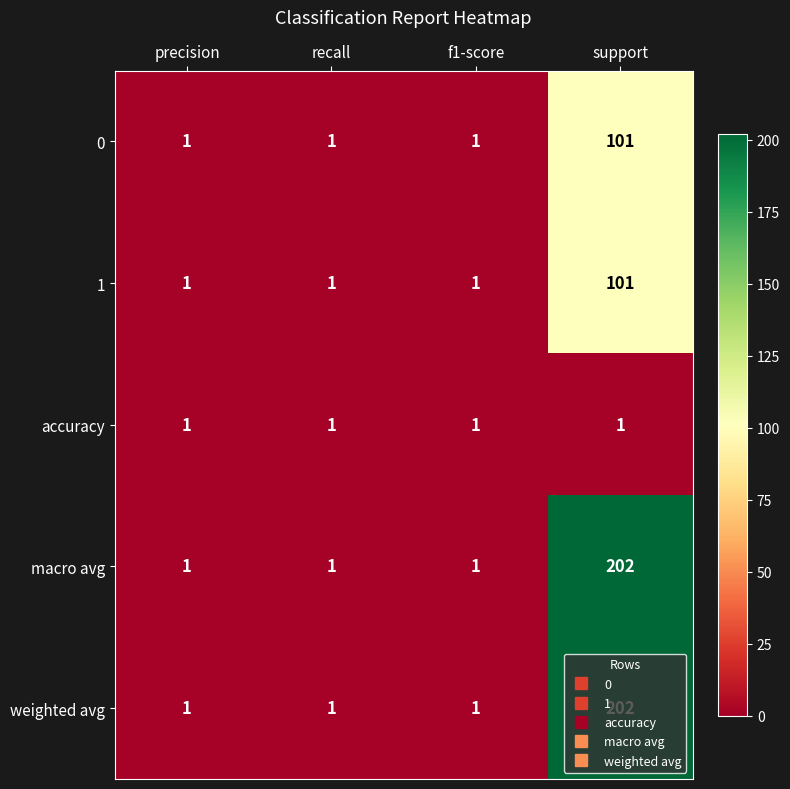

At how many categories does at least one series exceed 170?

1